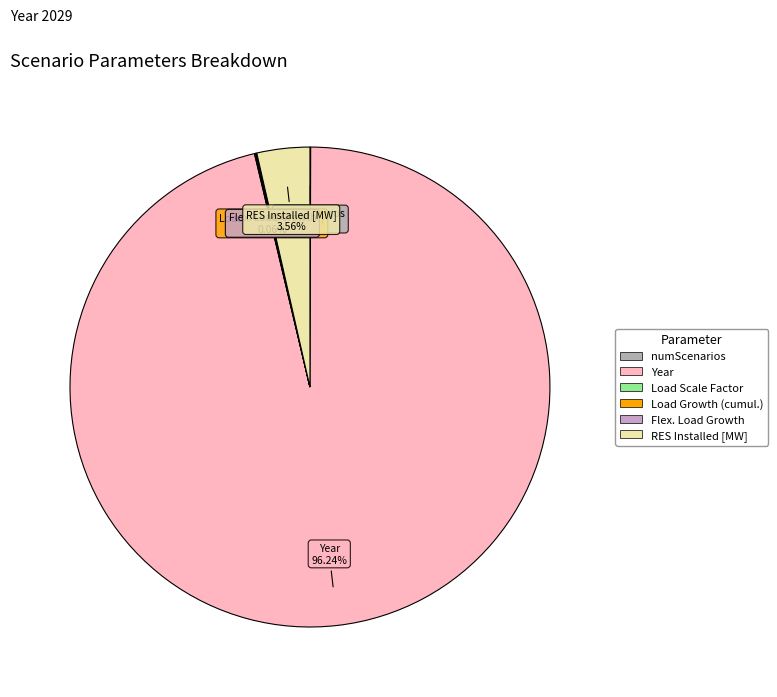

What is the largest slice in the pie chart?

Year